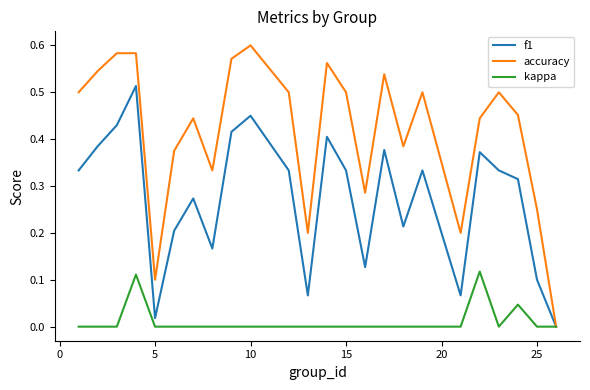

Rank the series by their maximum value, from lowest to highest.

kappa, f1, accuracy